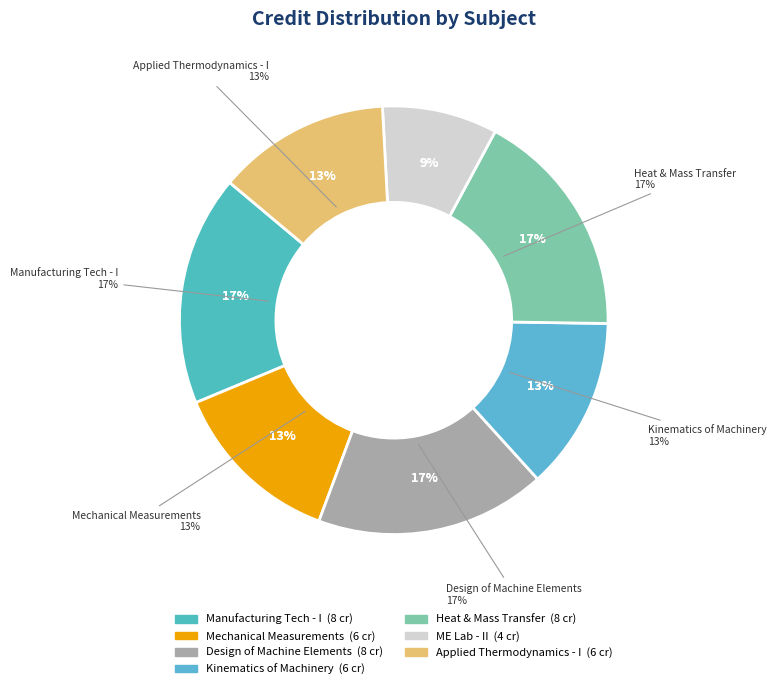

Is there a majority slice in this chart?

No